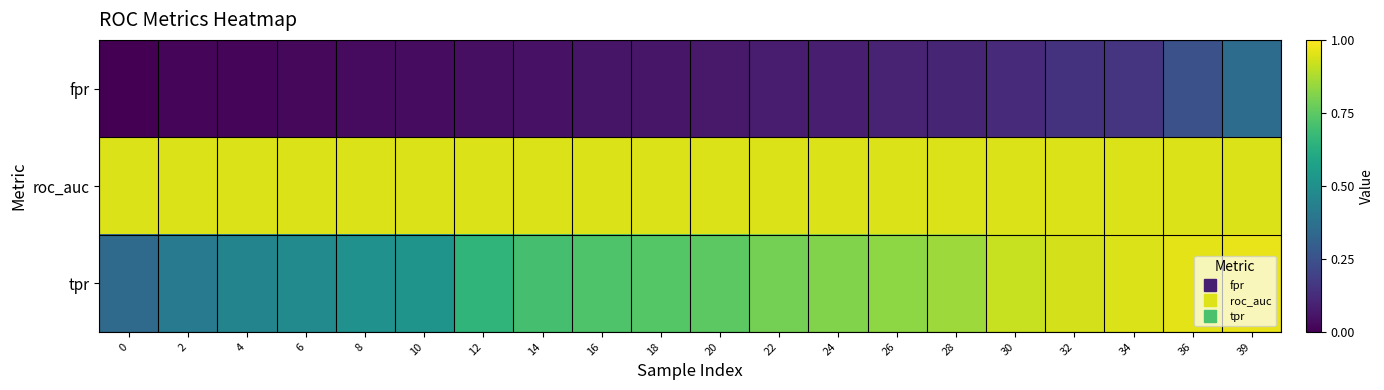

List the series in order of their peak value, lowest first.

fpr, roc_auc, tpr